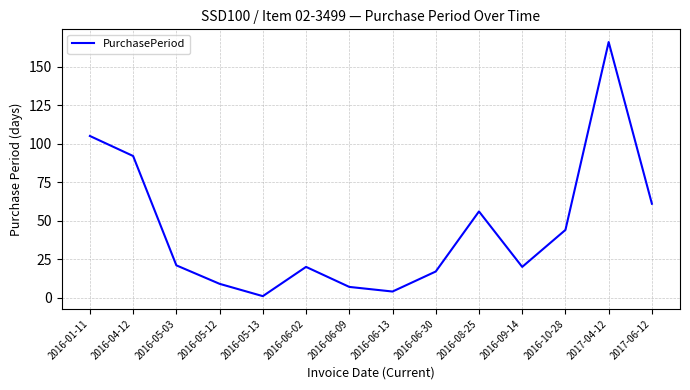

What position from the left is 2016-05-03?

3